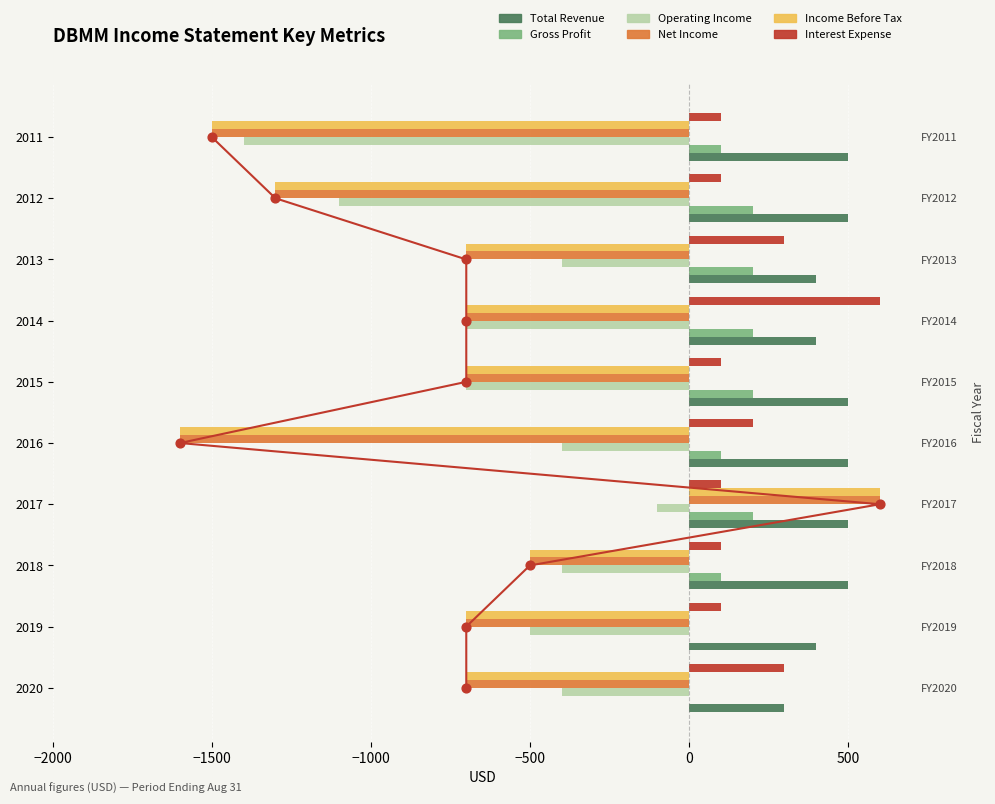

What is the total value across all series at 2019?

-1400